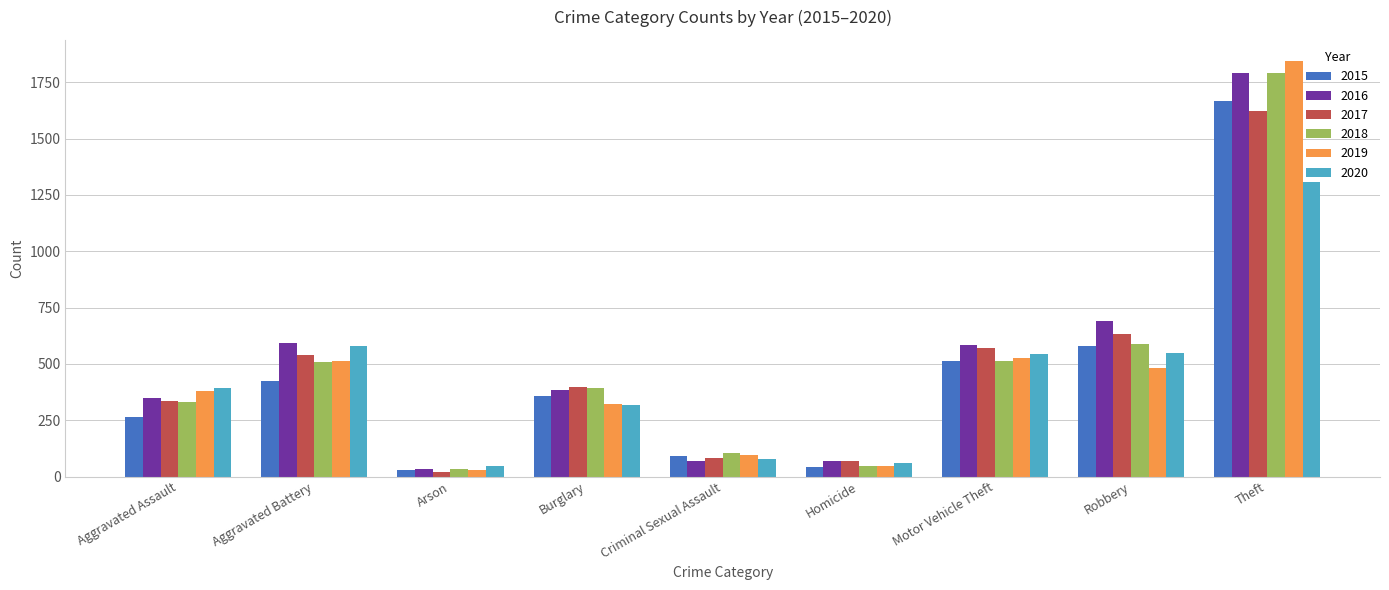

How many data points does each series have?

9